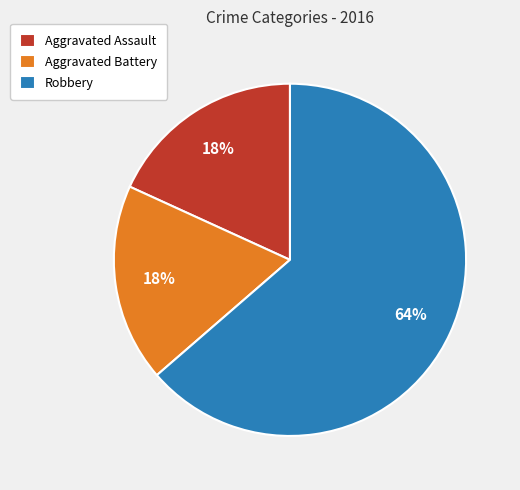

Which slice is the largest?

Robbery